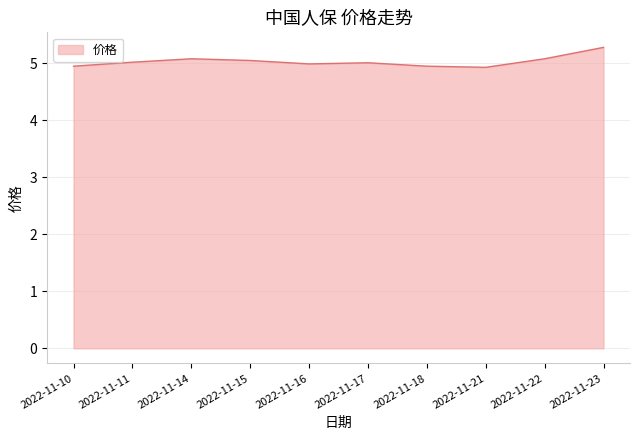

What is the minimum value shown in the chart?

4.9